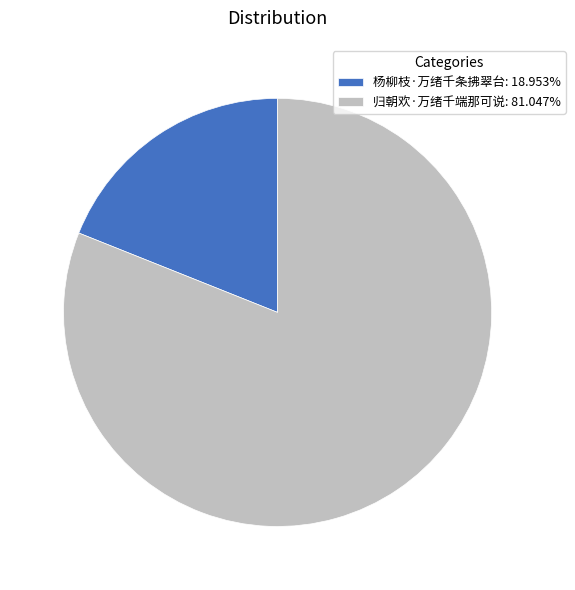

Approximately how many times larger is the value at 归朝欢·万绪千端那可说: 81.047% compared to 杨柳枝·万绪千条拂翠台: 18.953%?

4.3